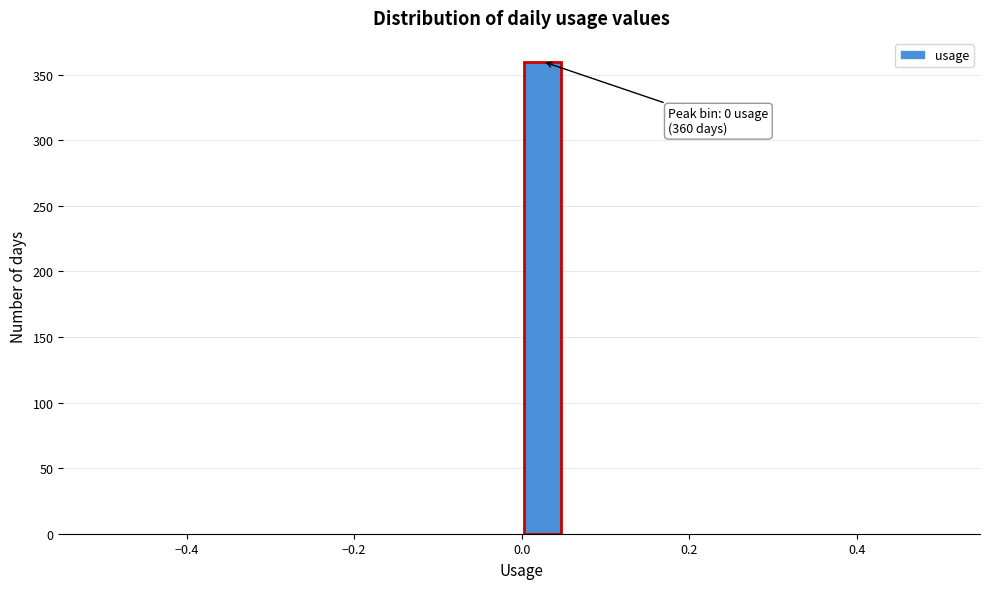

Around what value on the x-axis is the tallest bar? Give the approximate position of its centre, as read against the axis.

0.02